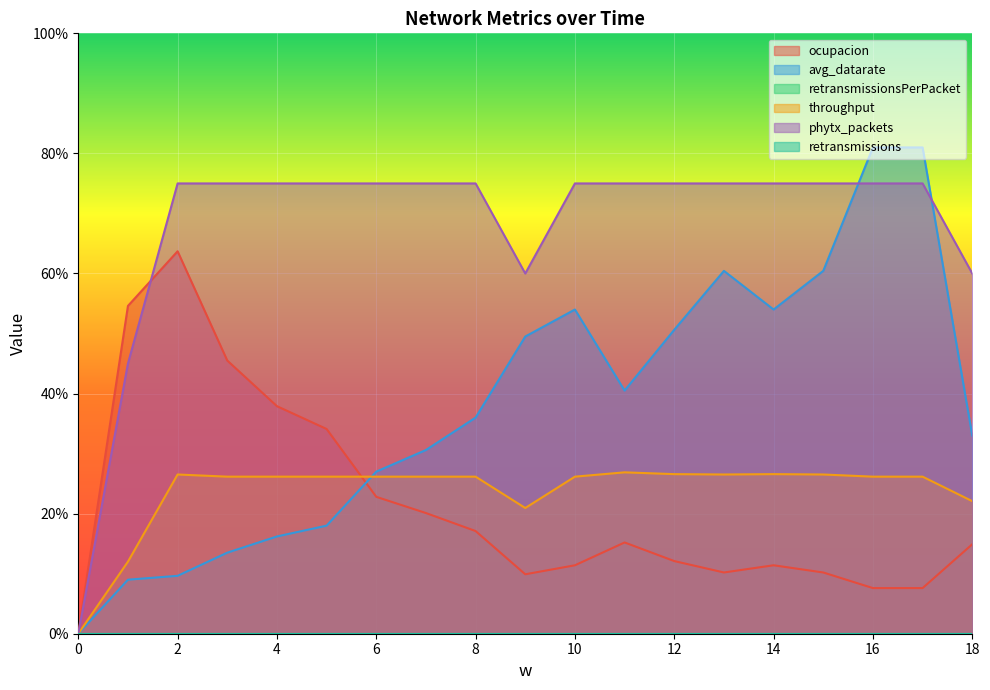

How many positive values does the throughput series have?

18